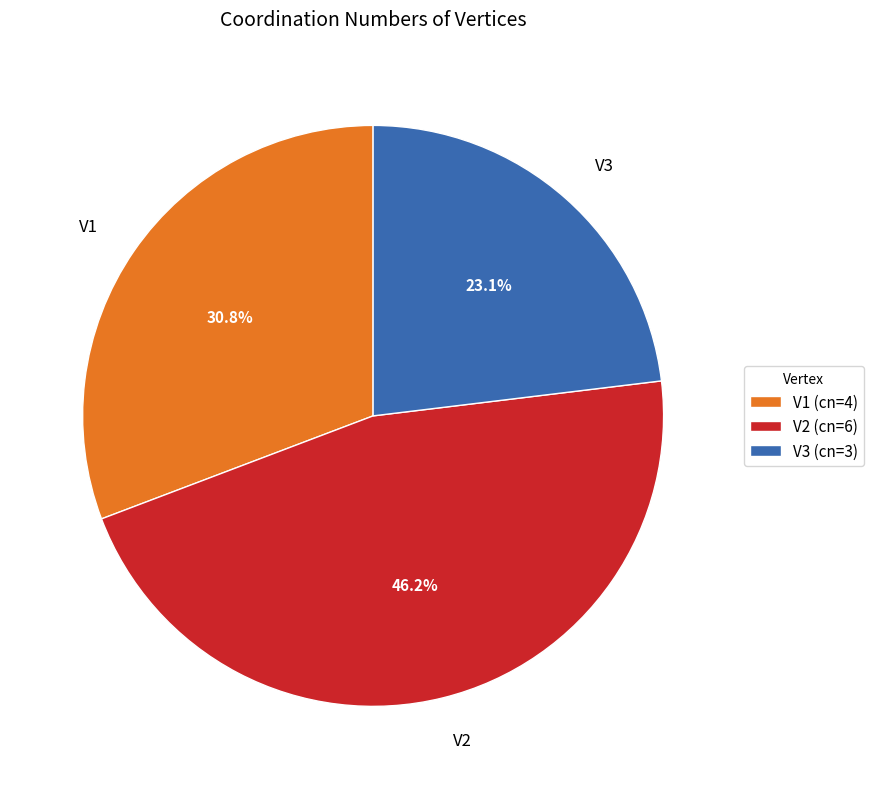

Is V2 the majority of the pie?

No